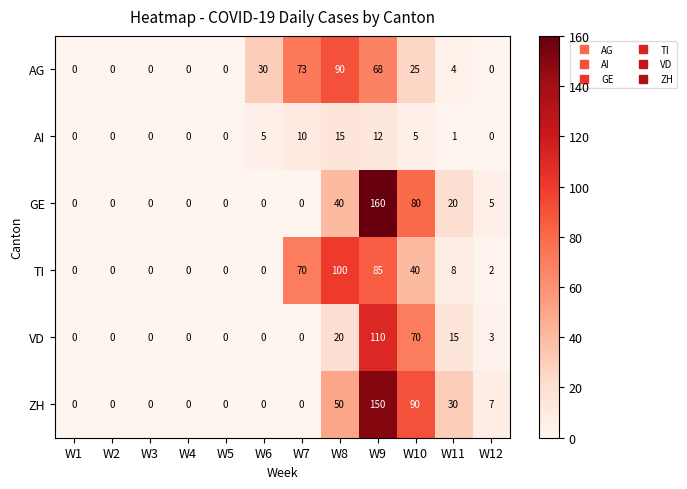

Count the number of data series in this chart.

6